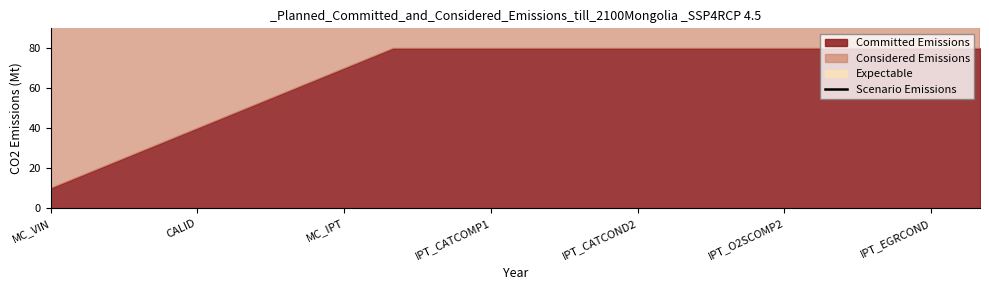

What value does the data have at IPT_O2SCOMP2?

138